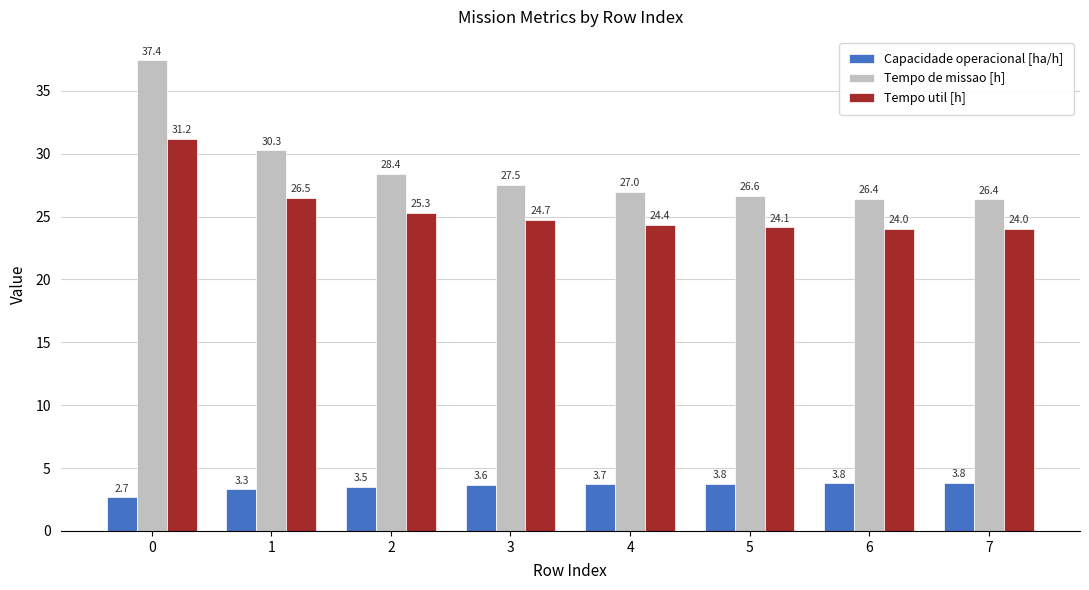

Is the value of Tempo de missao [h] at 6 greater than the value of Tempo util [h] at 1?

No